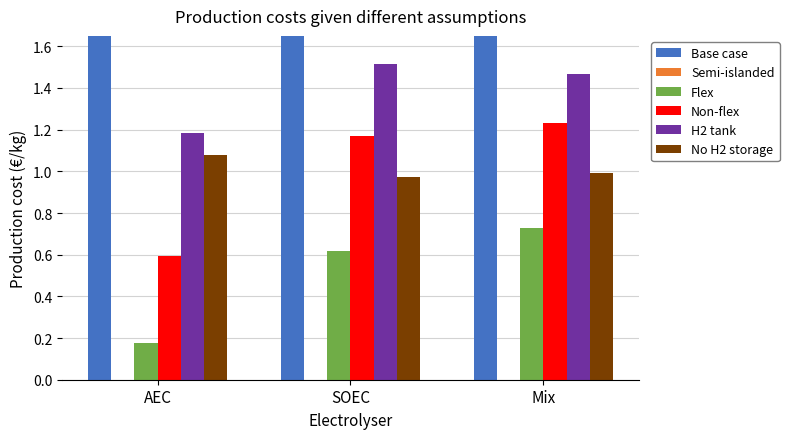

What is the difference between the Flex values at AEC and Mix?

0.6